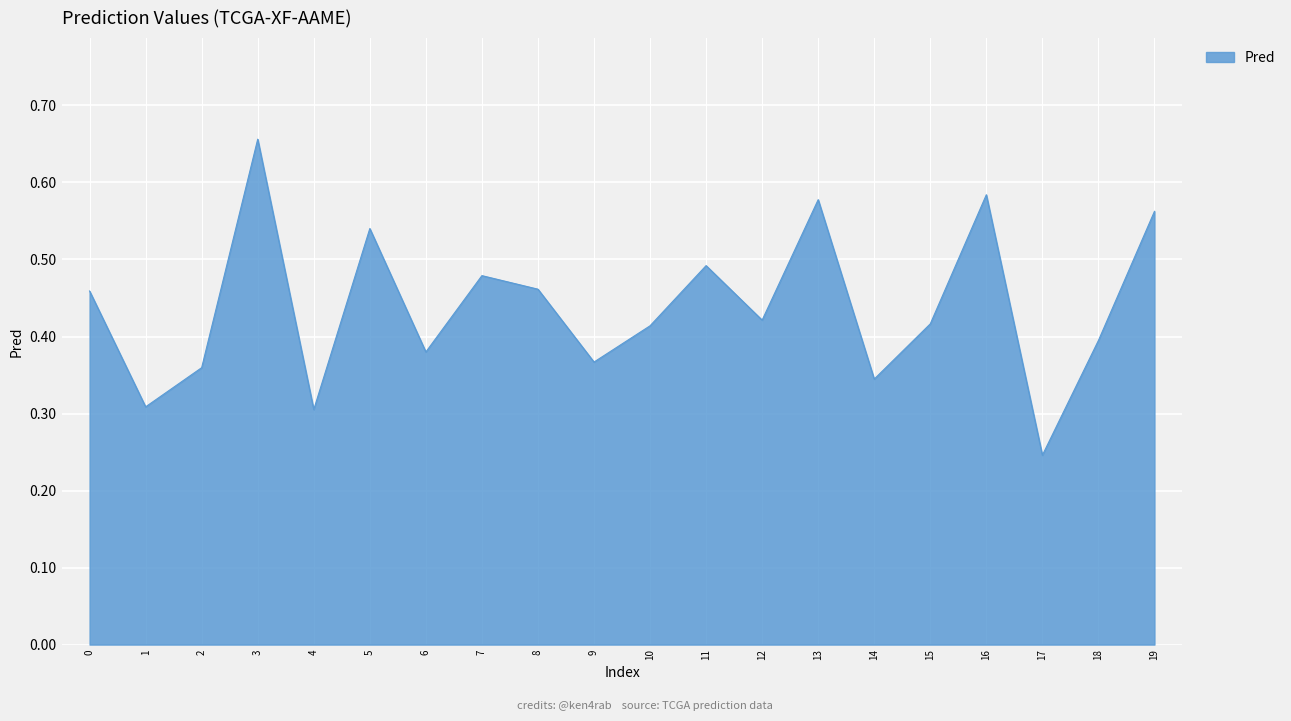

The chart shows a value of 0.9 at 13. True or false?

False